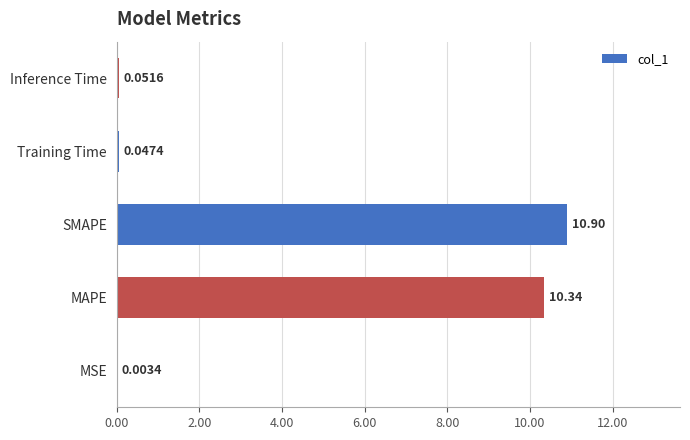

Which label corresponds to the largest value in the chart?

SMAPE